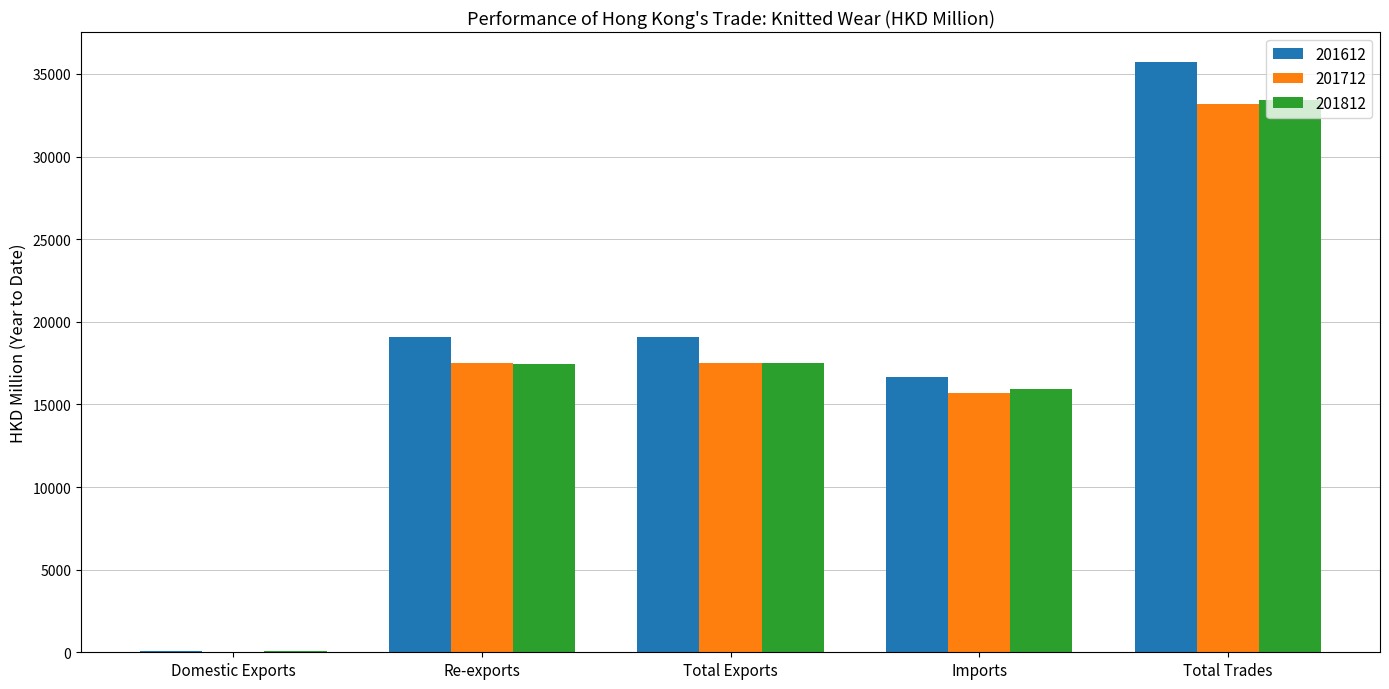

How many groups of bars are there?

5